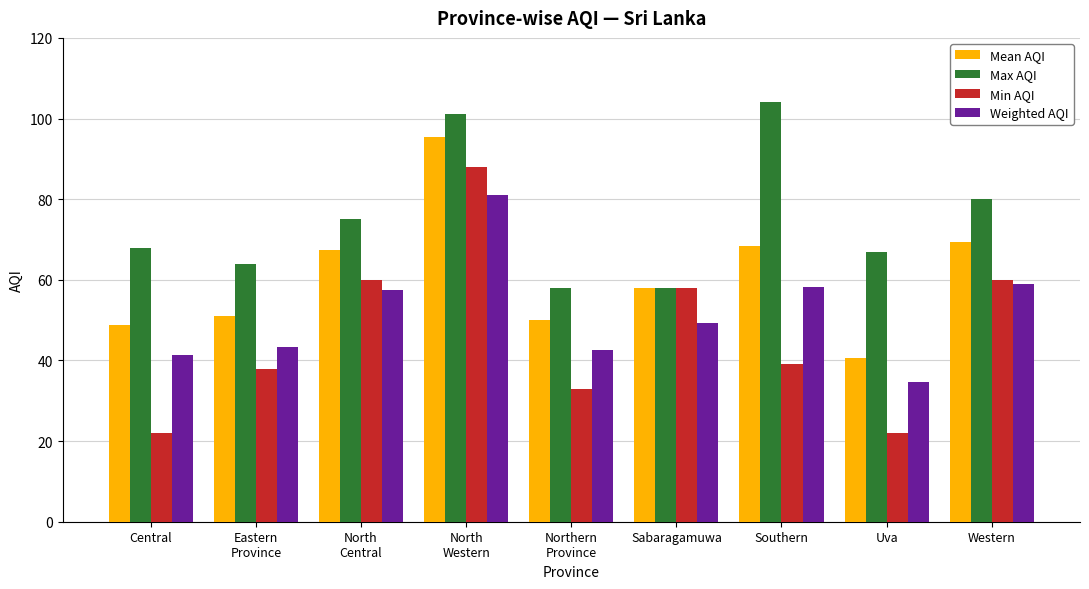

What is the sum of all Max AQI values?

675.0